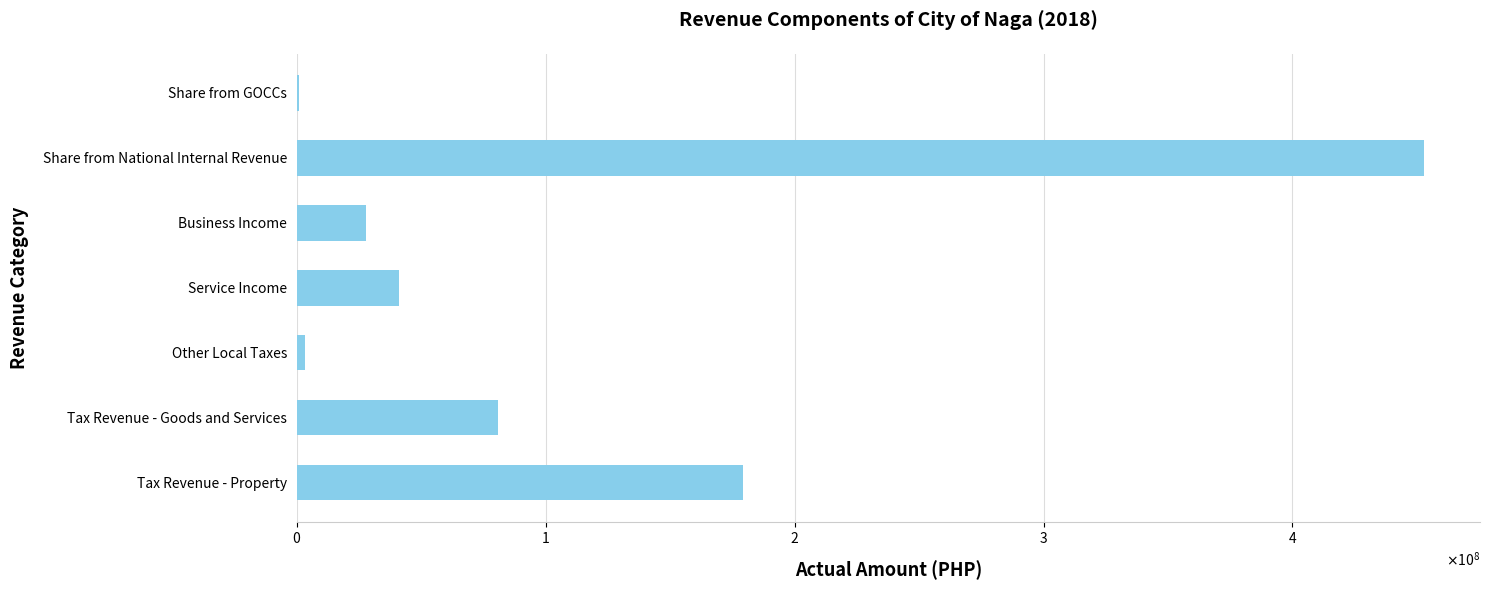

At which label is the value closest to 226674805?

Tax Revenue - Property